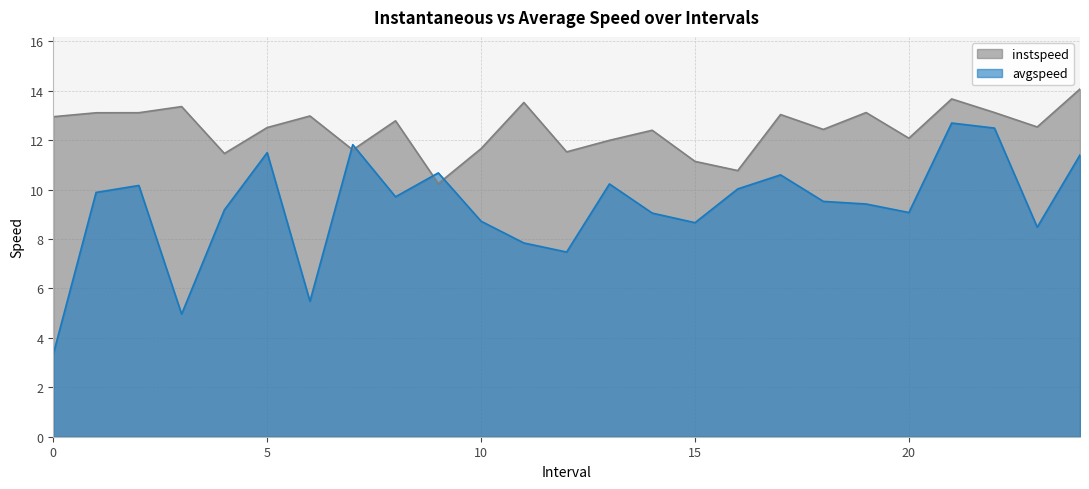

Does the chart have visible grid lines?

Yes